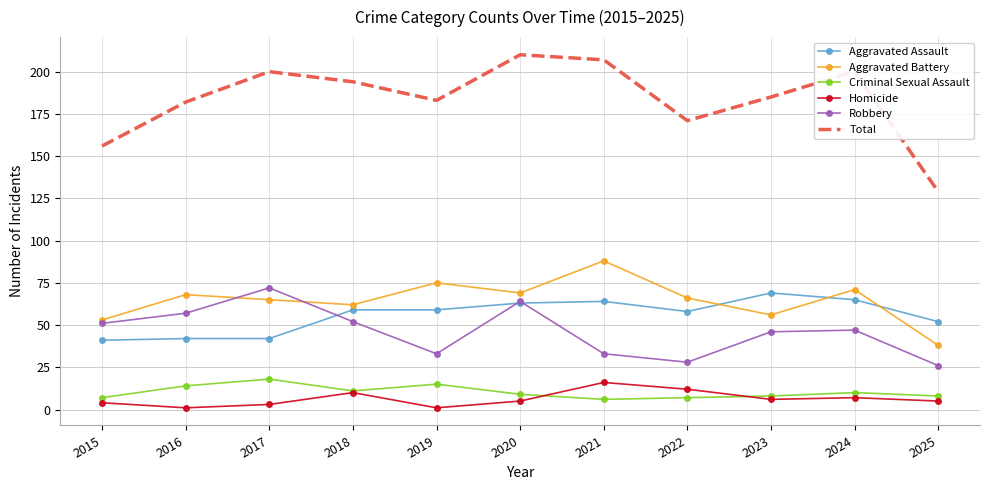

At which label does Criminal Sexual Assault reach its peak?

2017